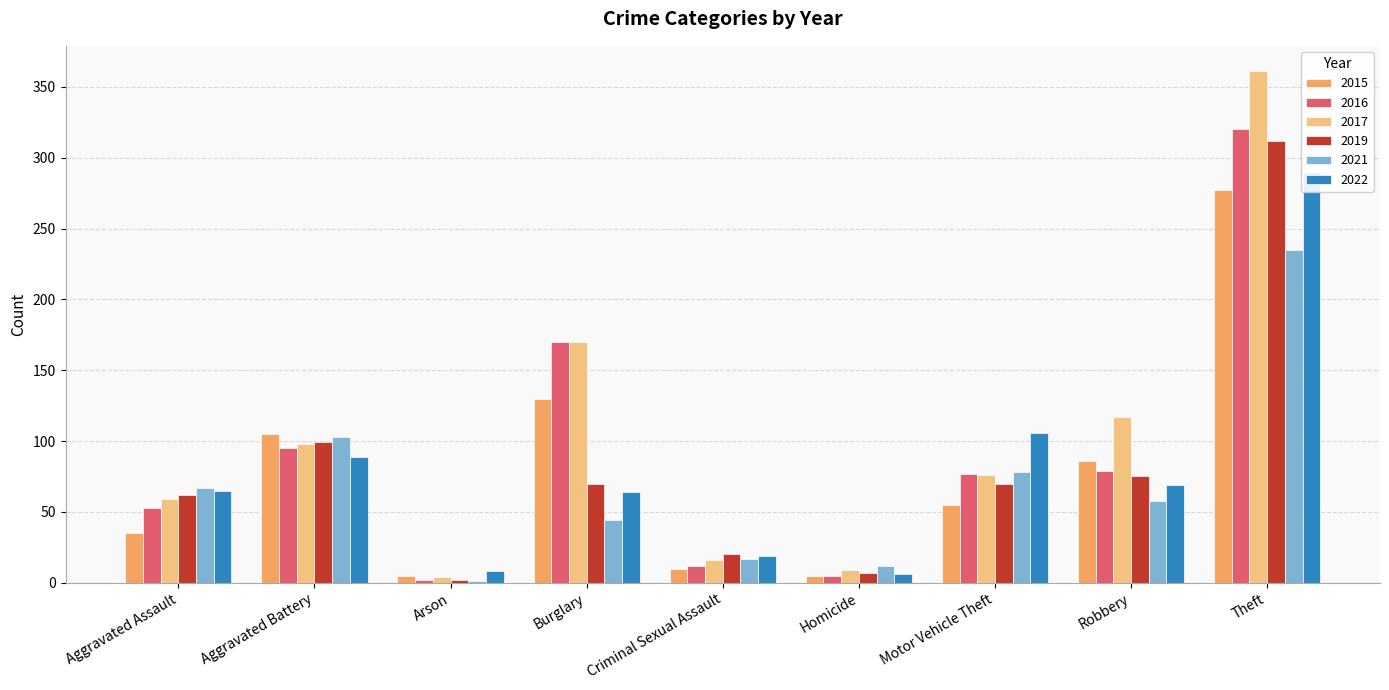

What is the minimum value for 2021?

1